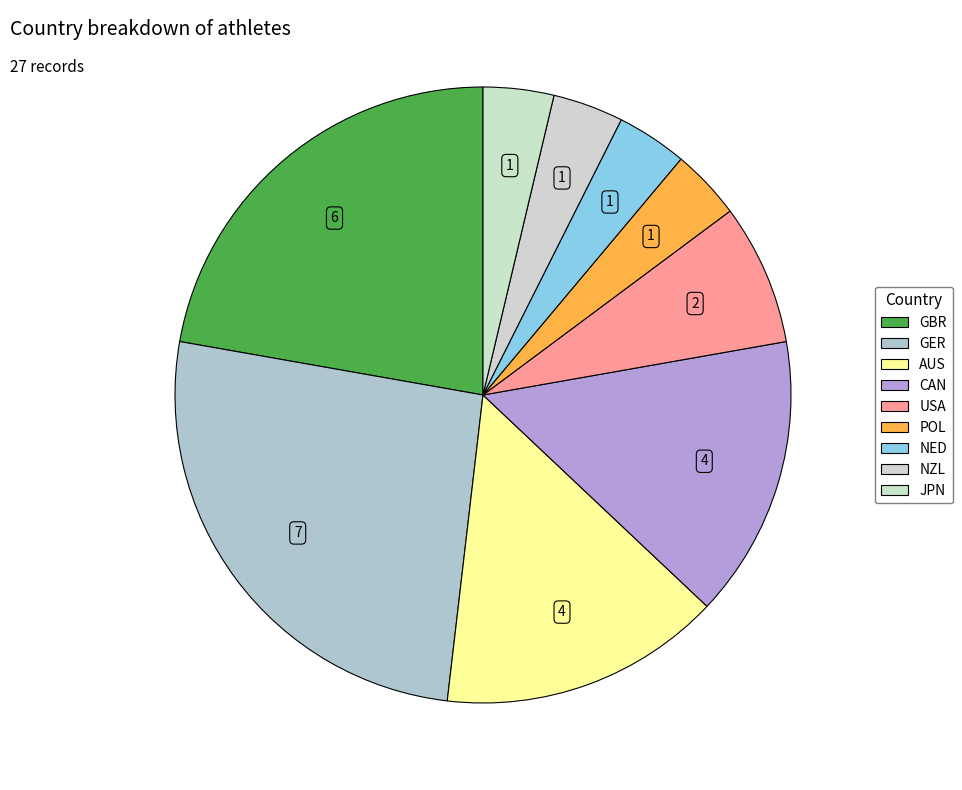

What is the smallest slice in the pie chart?

POL